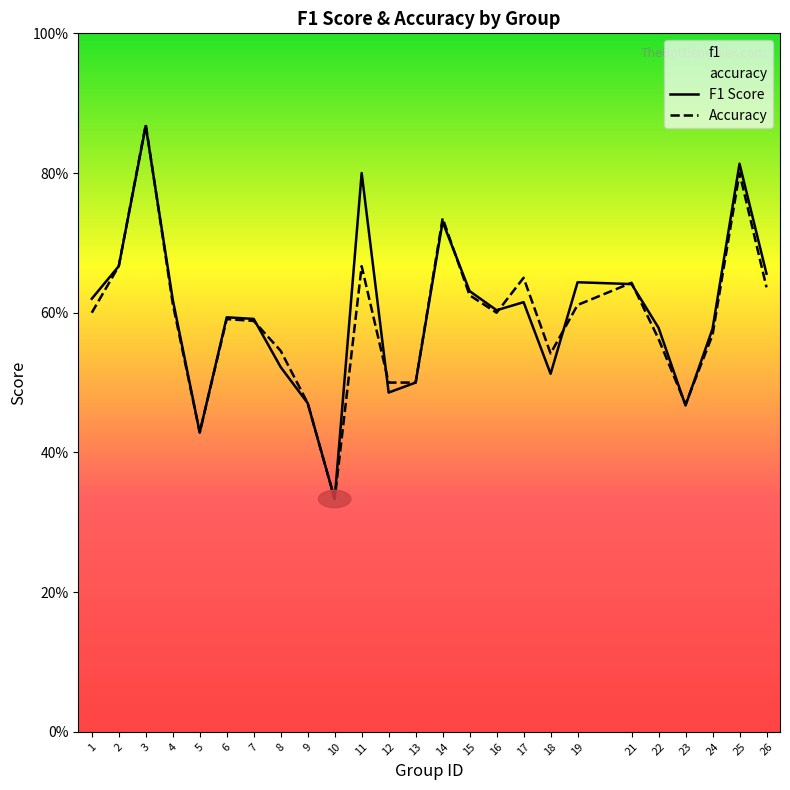

Which category has the lowest value across all series?

10